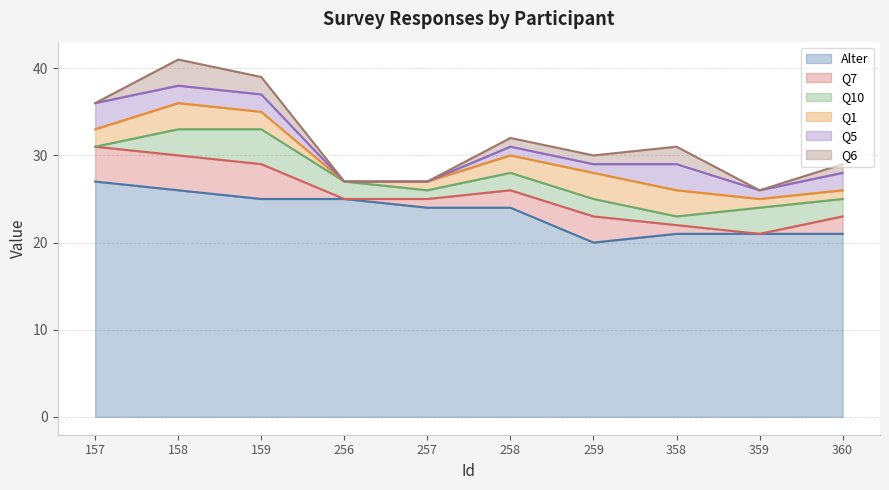

Which category has the lowest value in the Q1 series?

256